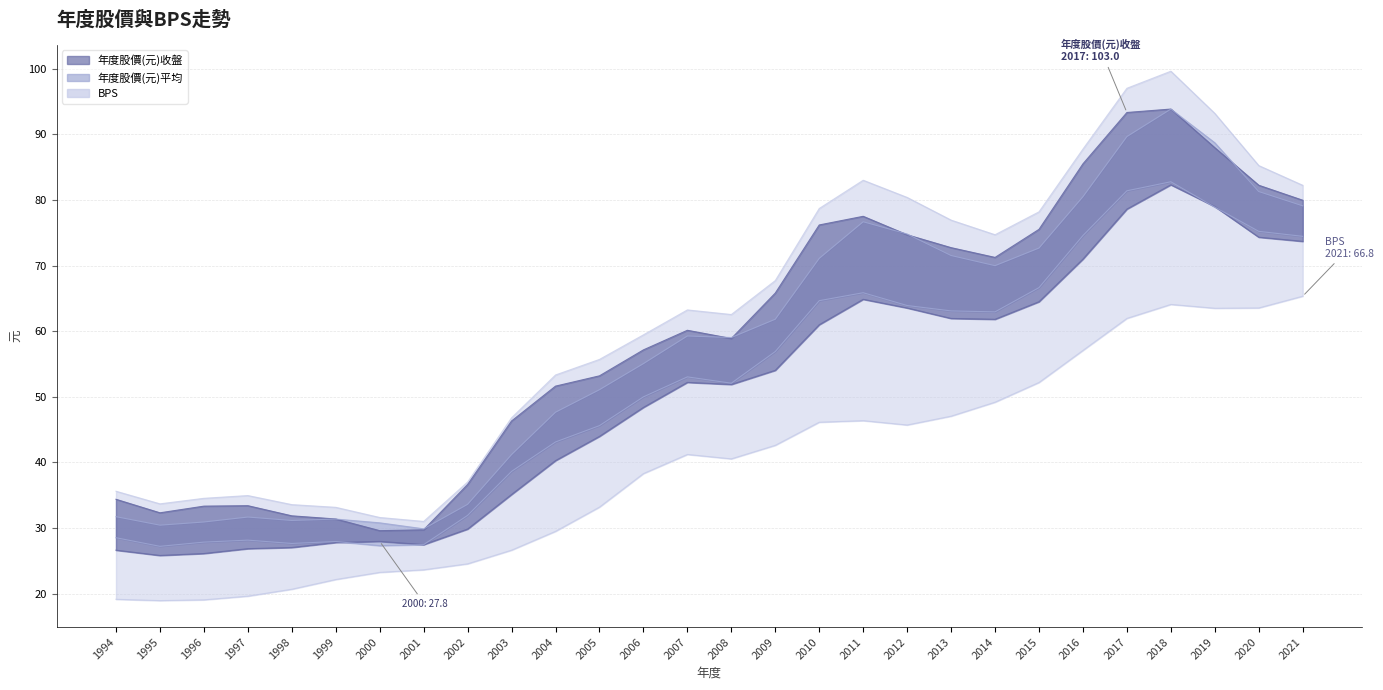

True or false: 年度股價(元)收盤 and 年度股價(元)平均 cross at least once.

True